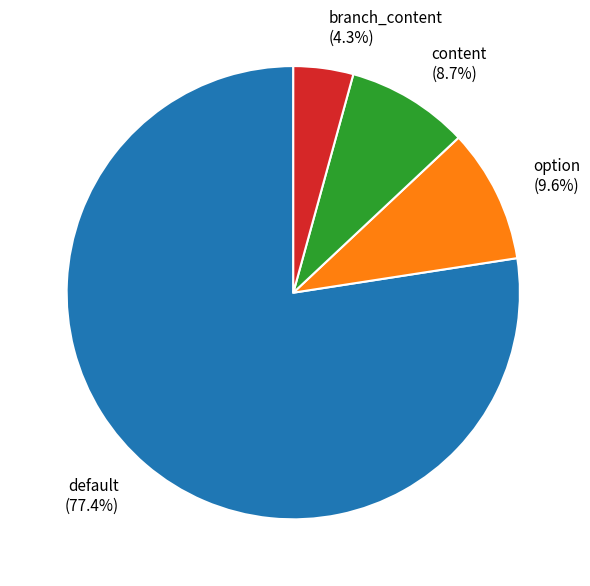

What percentage is the option slice, to the nearest percent?

10%